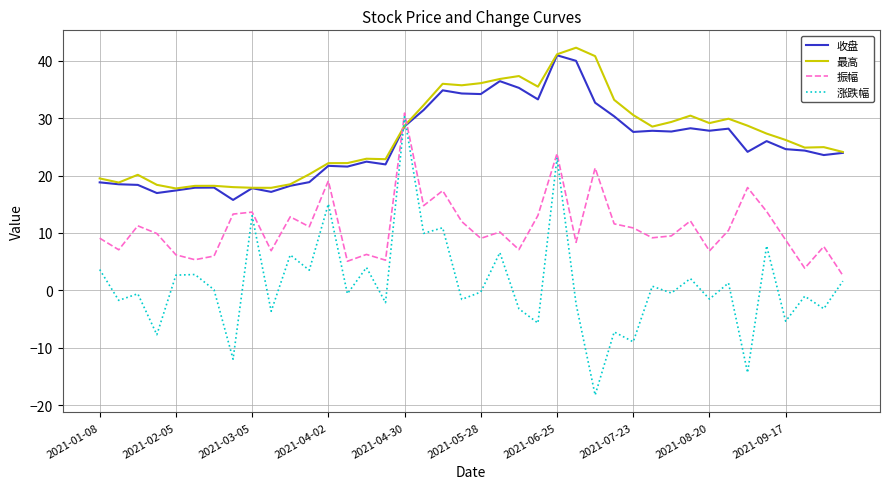

What is the greatest value displayed?

42.3